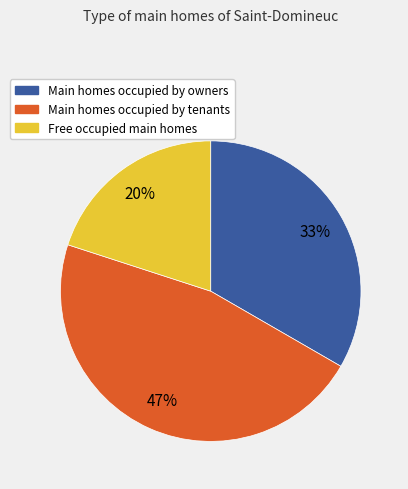

The Main homes occupied by owners slice represents 47% of the pie. True or false?

False